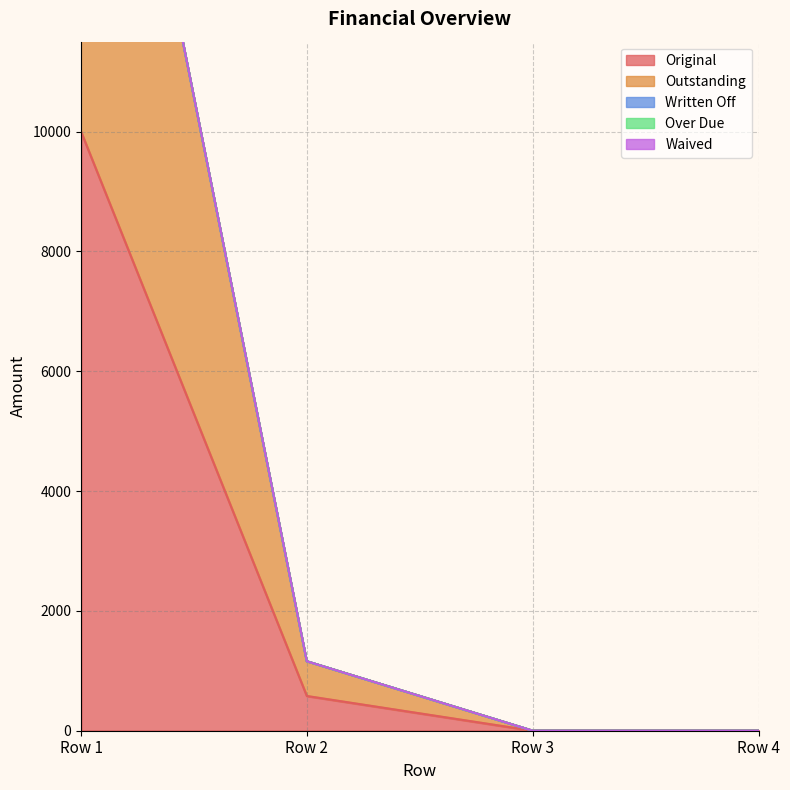

True or false: Original has more than 2 points higher than both neighbors.

False